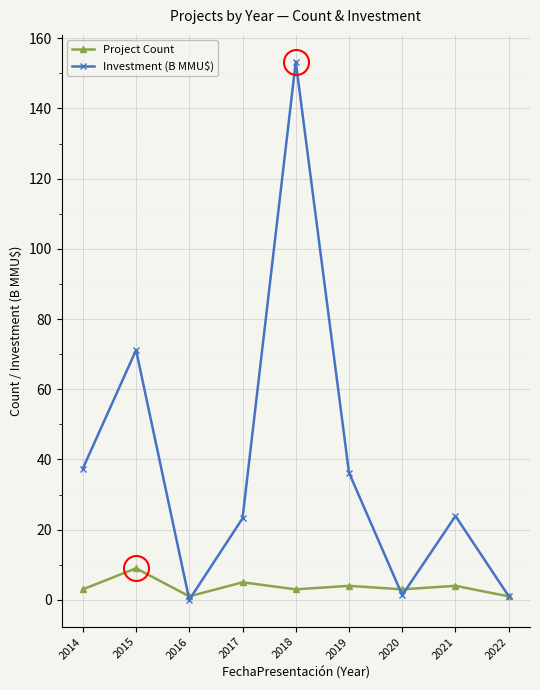

What are all the series names shown in the legend?

Project Count, Investment (B MMU$)